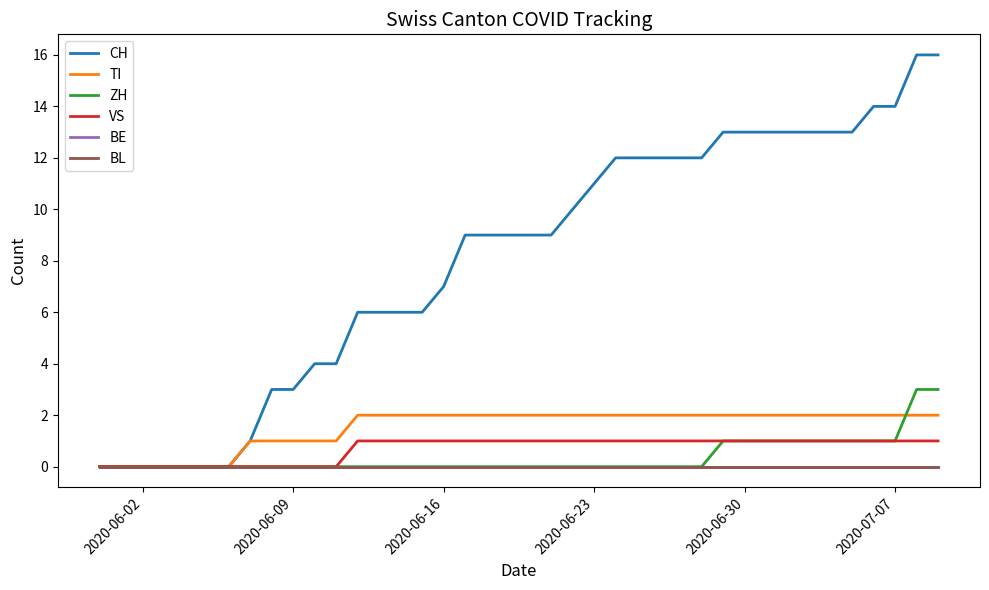

Which category has the lowest value in the BE series?

2020-06-02